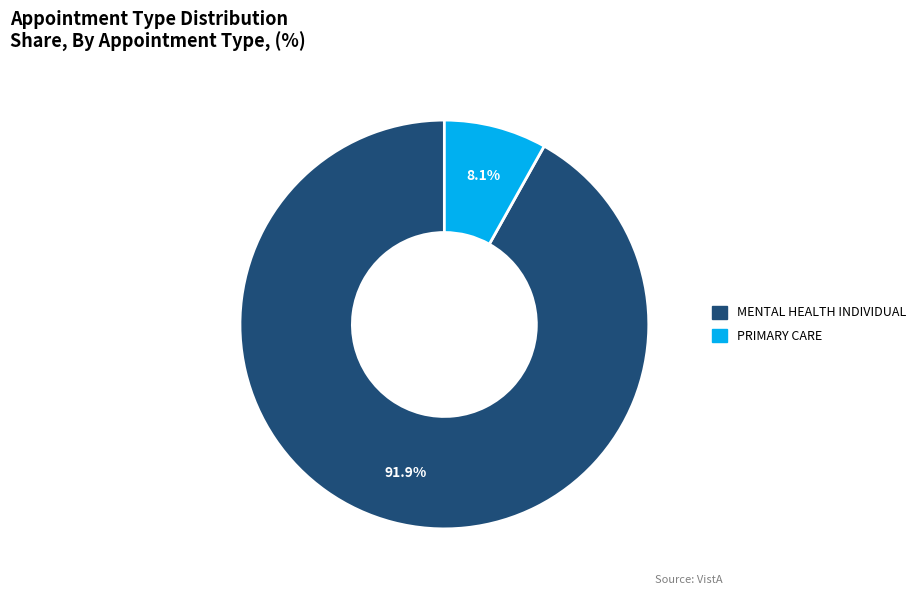

Which slice is the smallest?

PRIMARY CARE